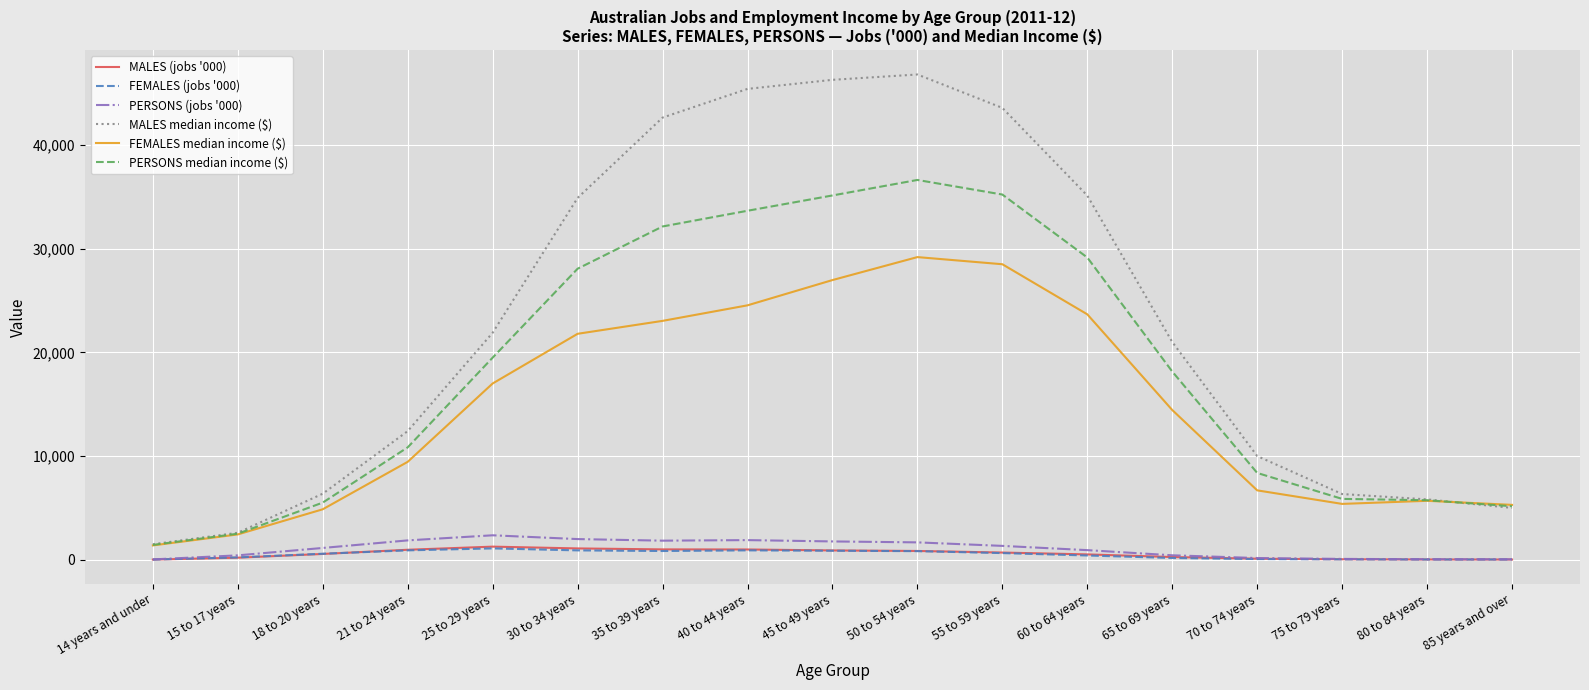

How many lines are shown in the chart?

6